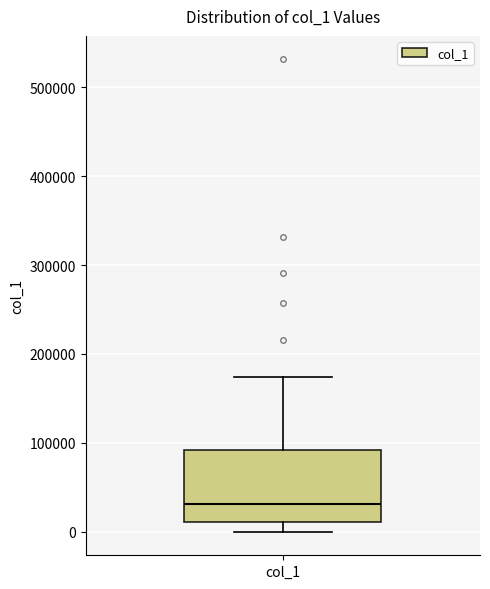

Read this box plot against the y-axis: the position of the median line, the range covered by the box, and the ends of both whiskers. The values are not printed on the chart, so give them approximately, as read against the axis.

median 30000, box 10000 to 90000, whiskers 0 to 170000